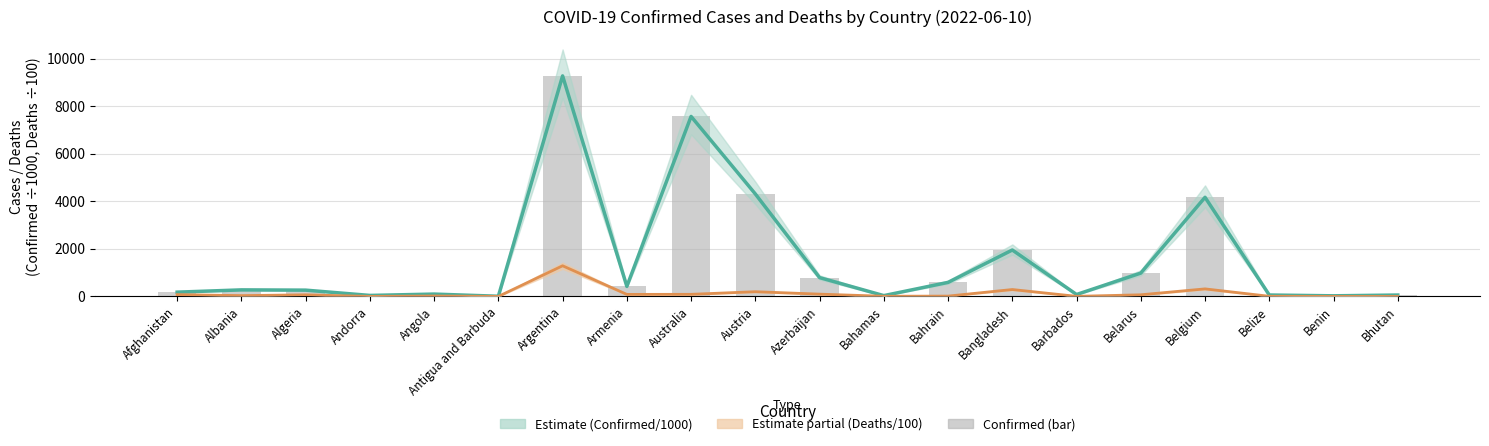

What is the change in value from Bahamas to Barbados?

+46.8